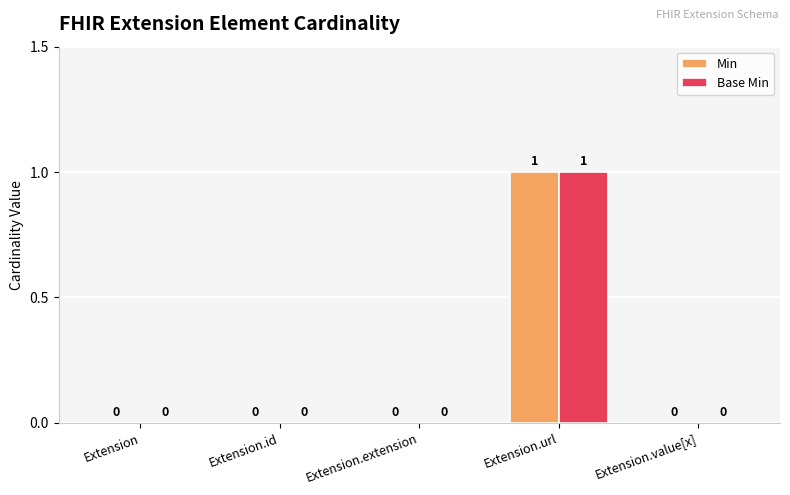

True or false: Min has a value of 0 at Extension.id.

True